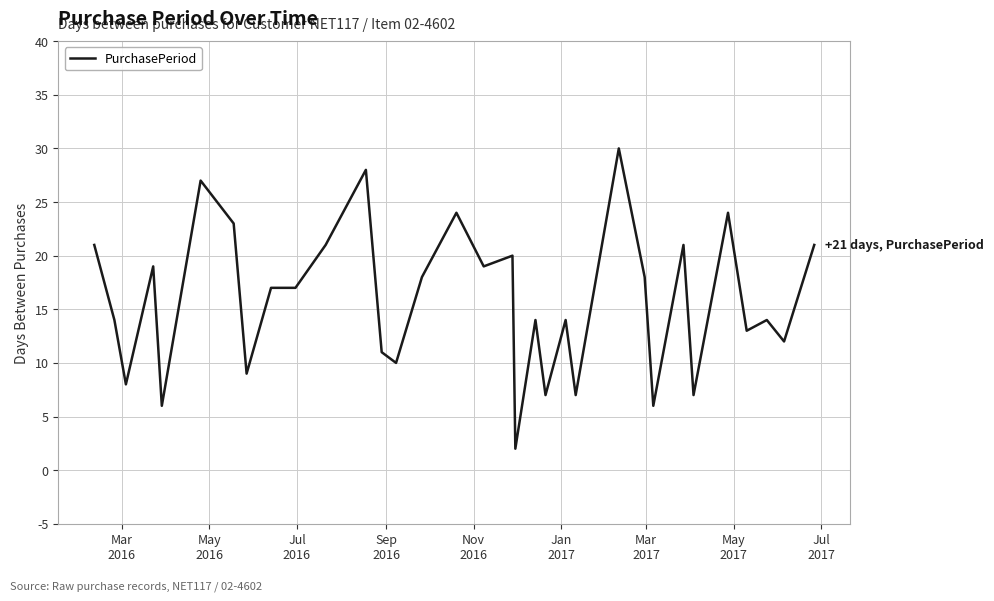

What is the difference between the maximum and minimum values?

28